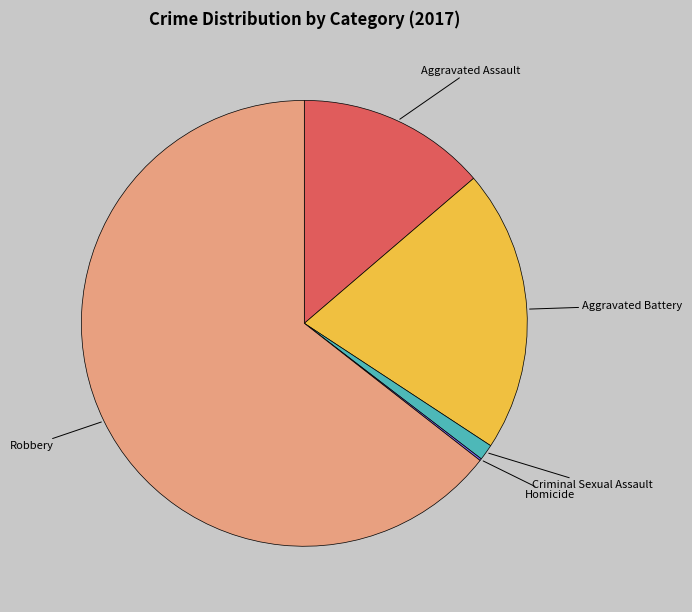

Which category has the biggest portion of the pie?

Robbery